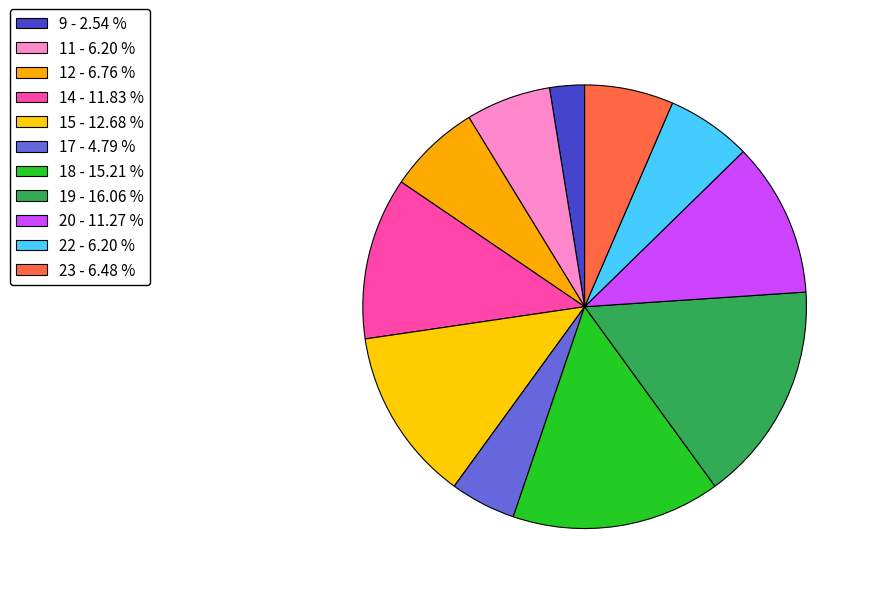

How many slices are in this pie chart?

11